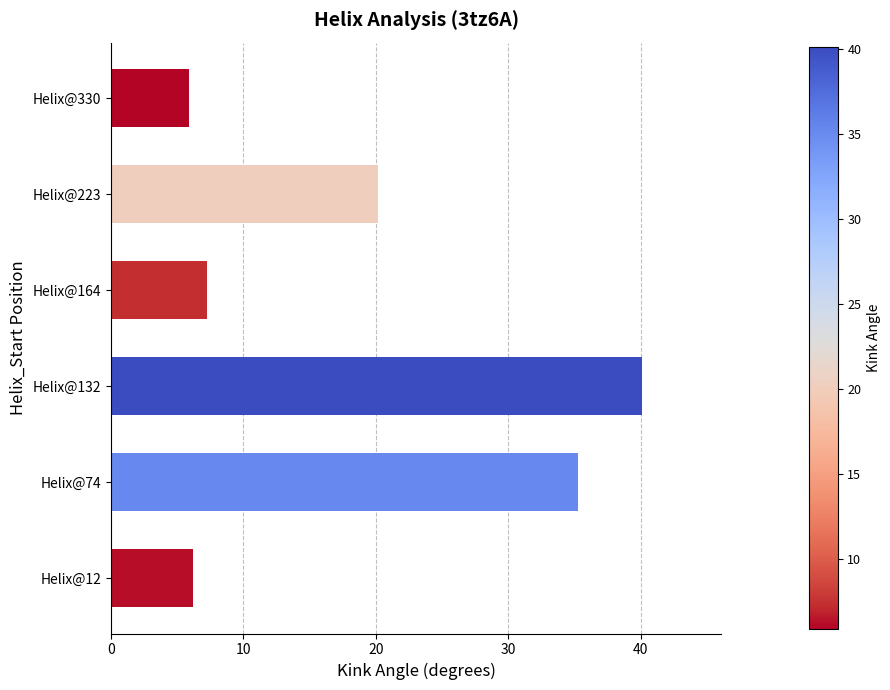

Reading top to bottom, what are all the values shown in this chart?

5.9	20.2	7.3	40.1	35.3	6.2